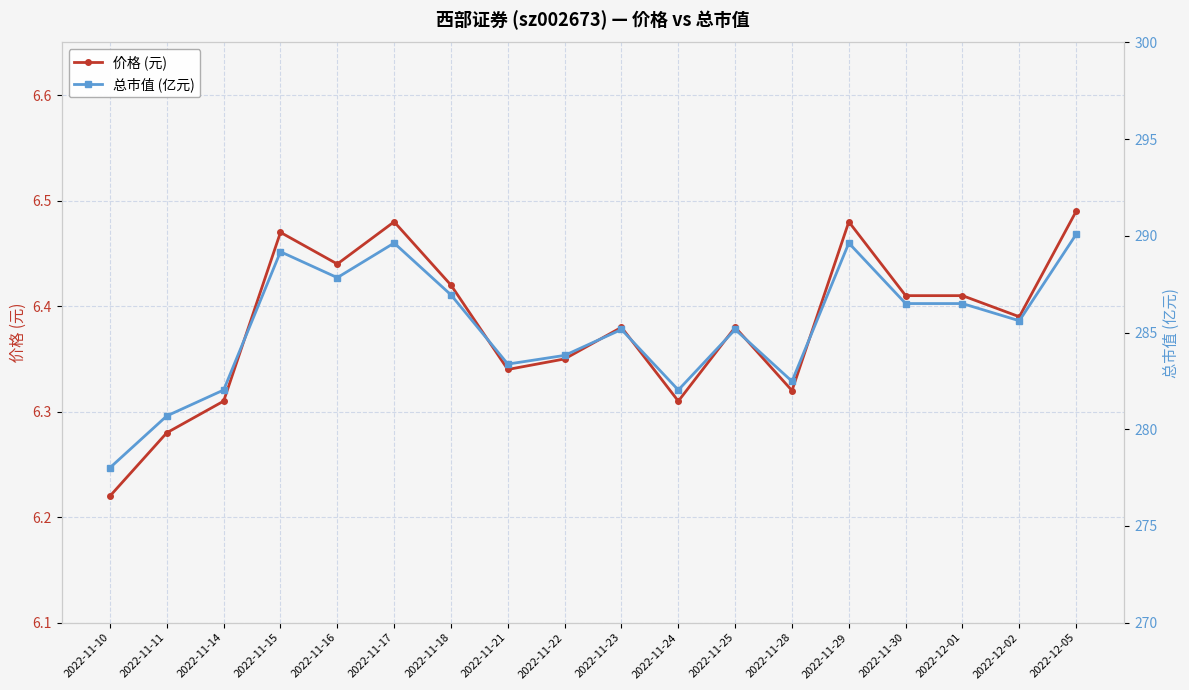

What is the maximum value shown in the chart?

290.1